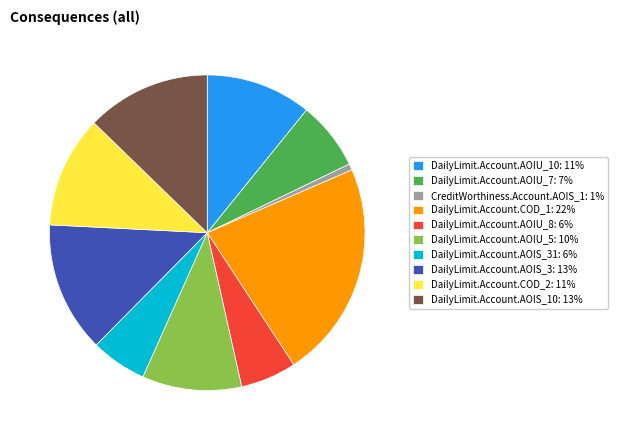

How many segments does this pie chart have?

10